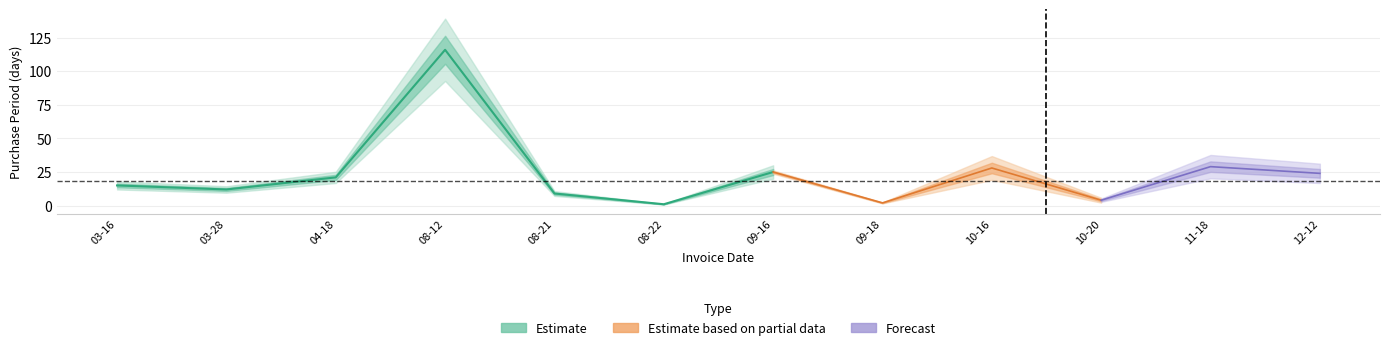

Where does the data first go above 21?

2017-08-12